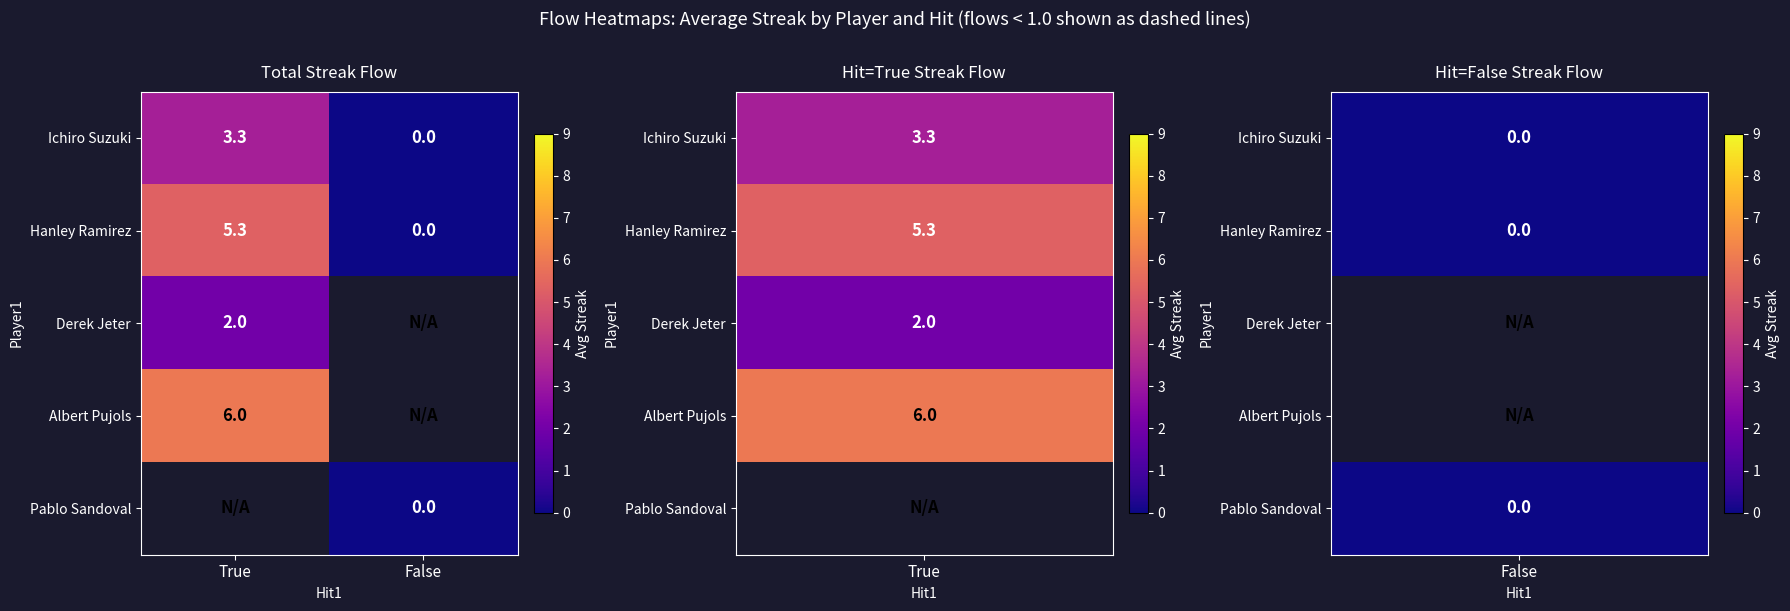

The Hanley Ramirez series shows 0.0 at False. True or false?

True